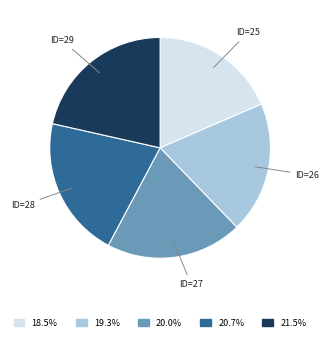

Is there any slice that represents more than half of the pie?

No